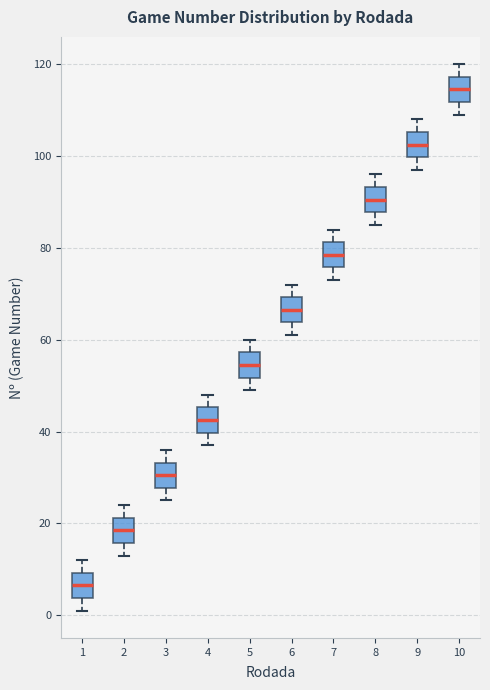

Reading left to right, read every box against the y-axis: the position of its median line, the range the box covers, and the ends of its whiskers. The values are not printed on the chart, so give them approximately, as read against the axis.

1: median 6, box 4 to 10, whiskers 2 to 12
2: median 18, box 16 to 22, whiskers 14 to 24
3: median 30, box 28 to 34, whiskers 26 to 36
4: median 42, box 40 to 46, whiskers 38 to 48
5: median 54, box 52 to 58, whiskers 50 to 60
6: median 66, box 64 to 70, whiskers 62 to 72
7: median 78, box 76 to 82, whiskers 74 to 84
8: median 90, box 88 to 94, whiskers 86 to 96
9: median 102, box 100 to 106, whiskers 98 to 108
10: median 114, box 112 to 118, whiskers 110 to 120